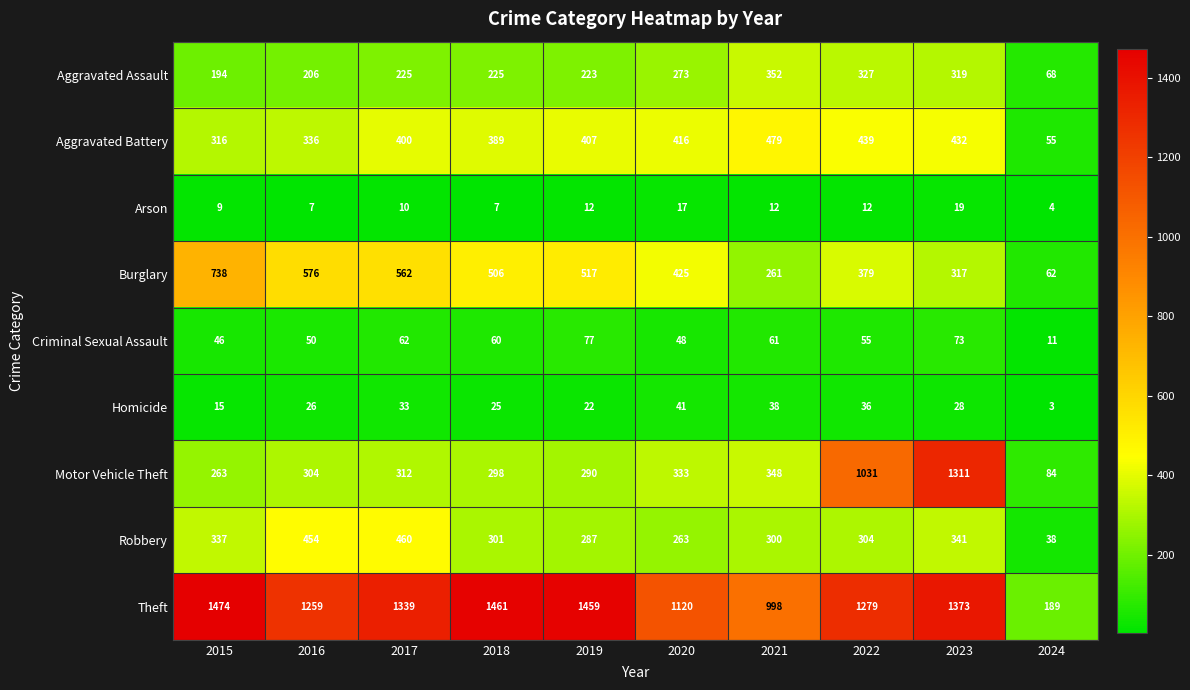

How many categories are shown in the chart?

10